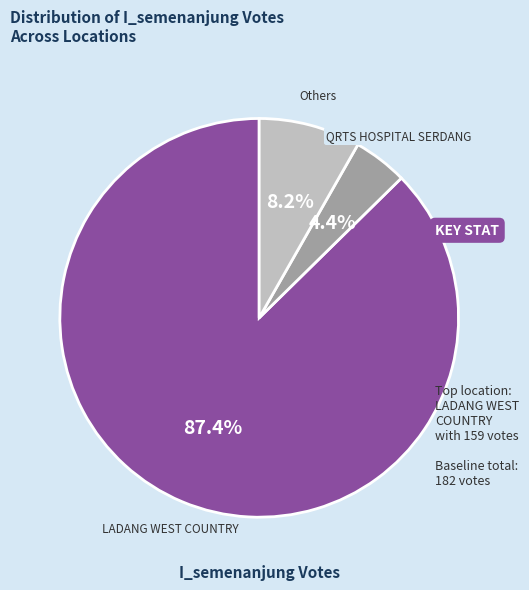

How many segments does this pie chart have?

3